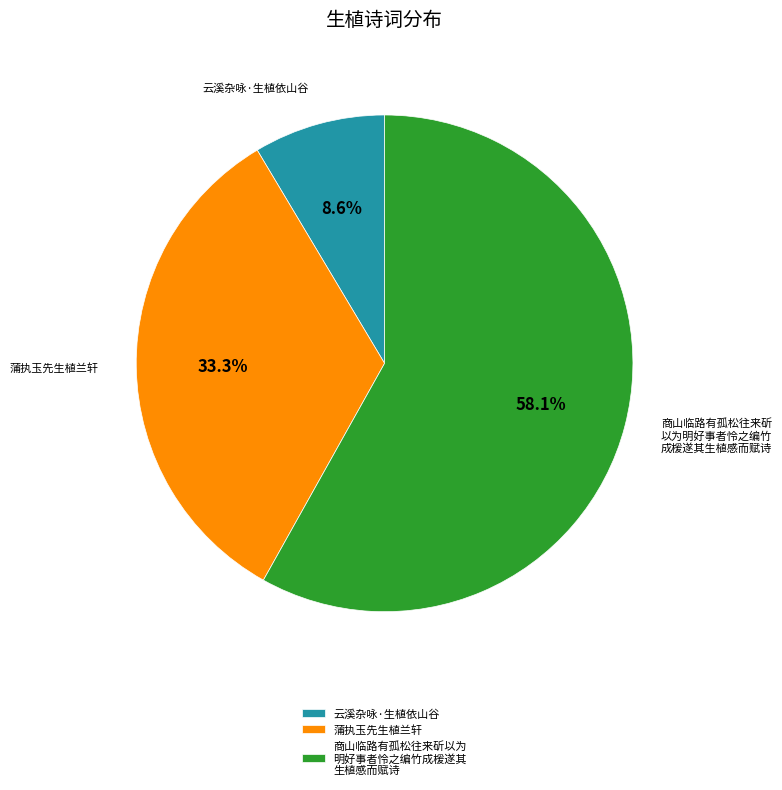

Rank the categories by value from lowest to highest.

云溪杂咏·生植依山谷, 蒲执玉先生植兰轩, 商山临路有孤松往来斫以为 明好事者怜之编竹成楥遂其 生植感而赋诗